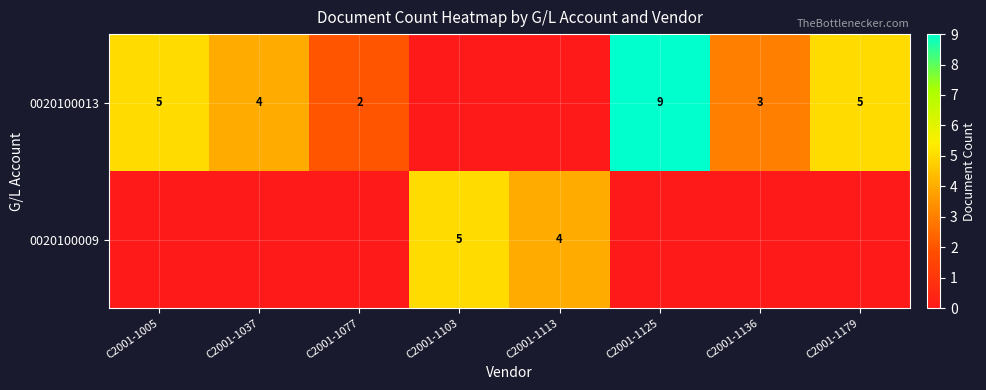

True or false: 0020100013 has a value of 9 at C2001-1125.

True